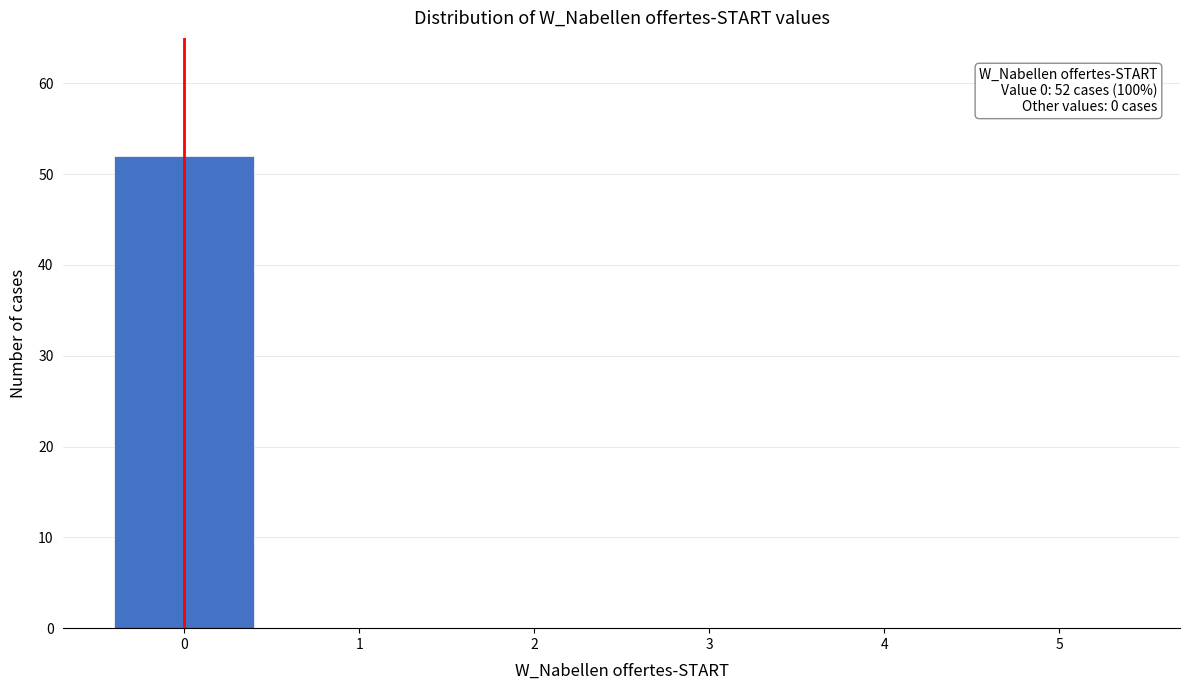

Over which range of the x-axis is the bar tallest?

-0.5 to 0.5